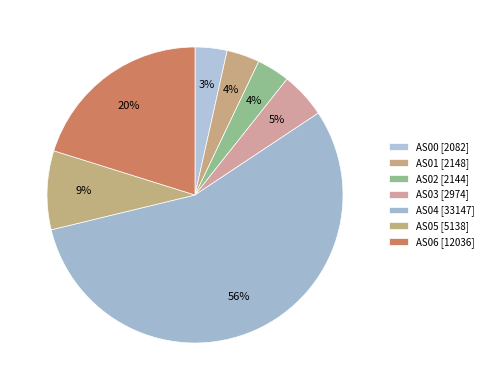

True or false: AS04 accounts for 56% of the total.

True